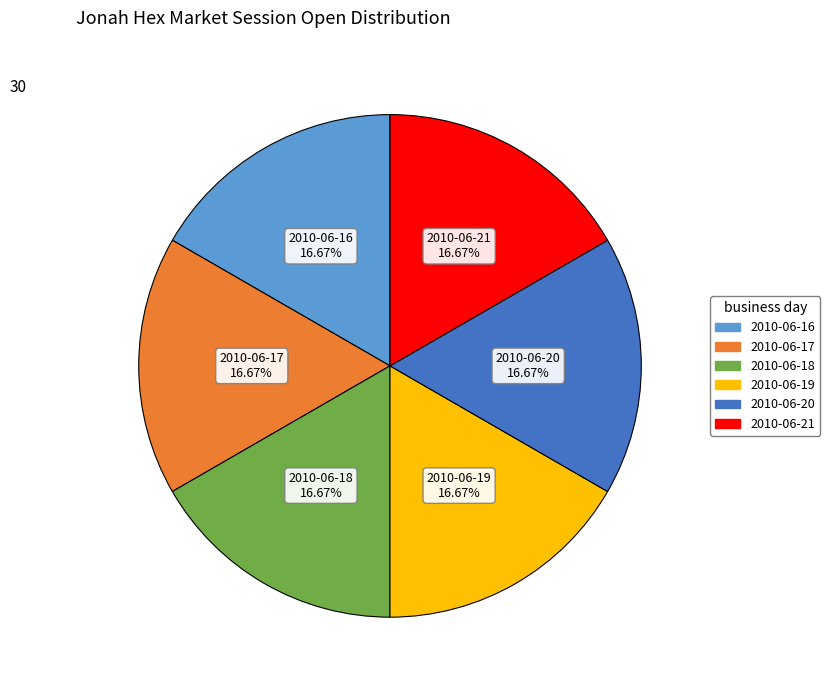

How many segments does this pie chart have?

6